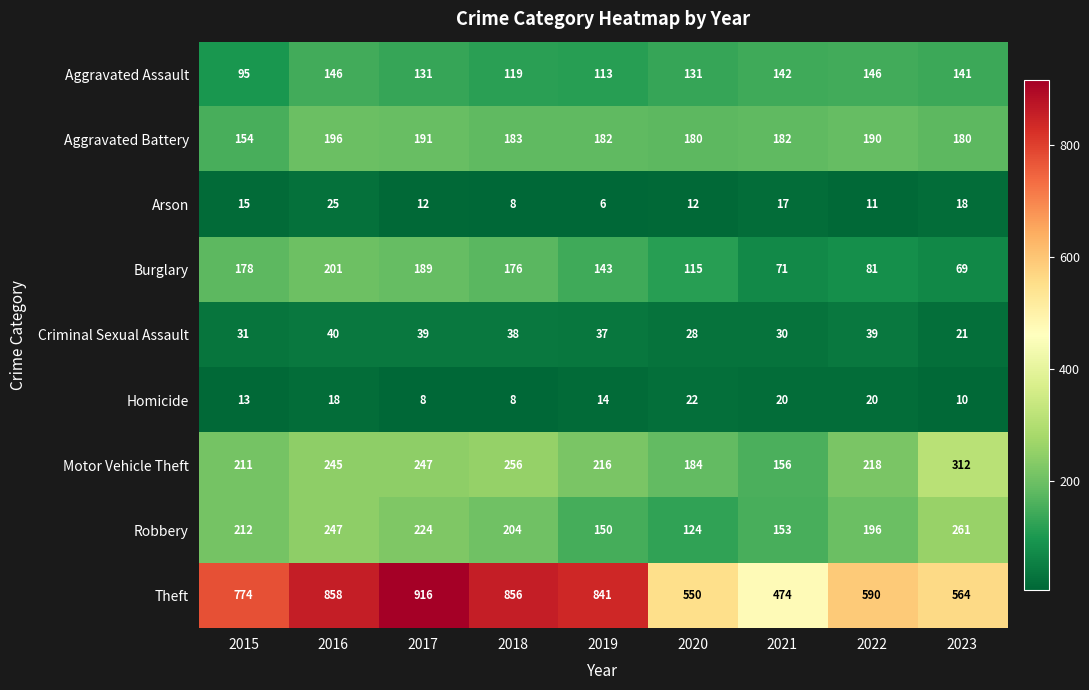

What is the sum of the Robbery values at 2019 and 2023?

411